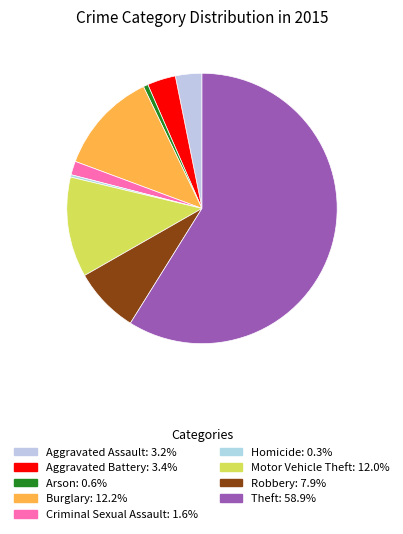

To the nearest percent, what portion does Motor Vehicle Theft represent?

12%